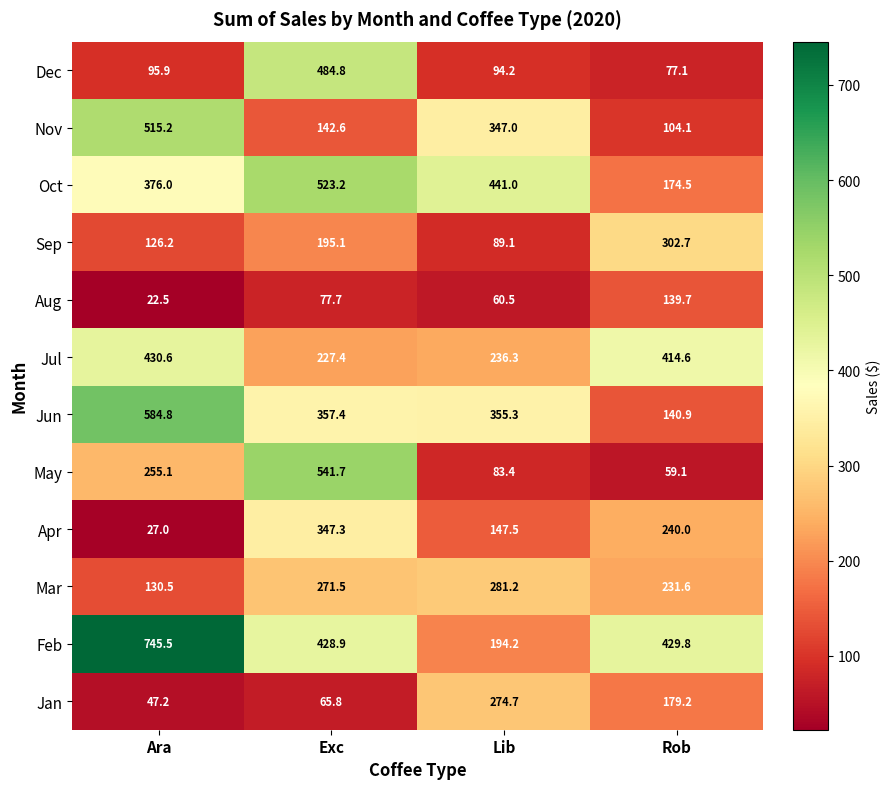

Which label corresponds to the largest value in the chart?

Ara